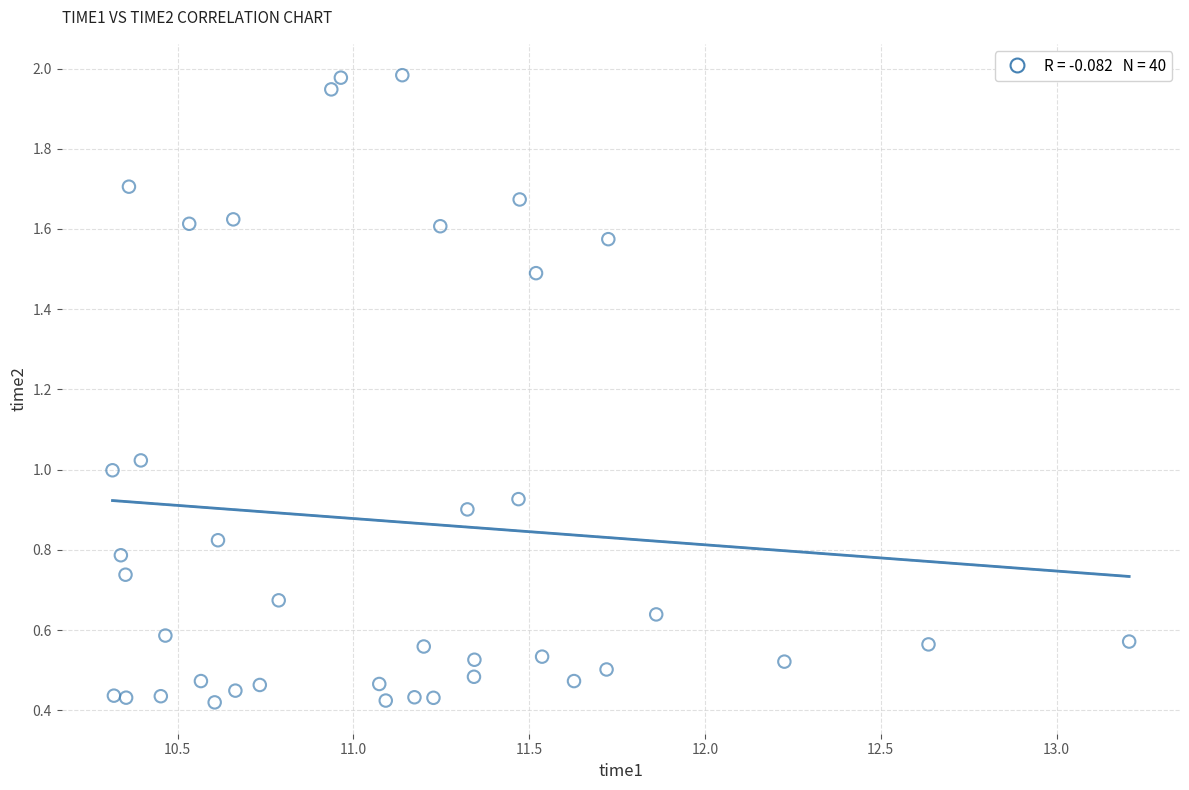

What is the range of X values (max minus min)?

2.9